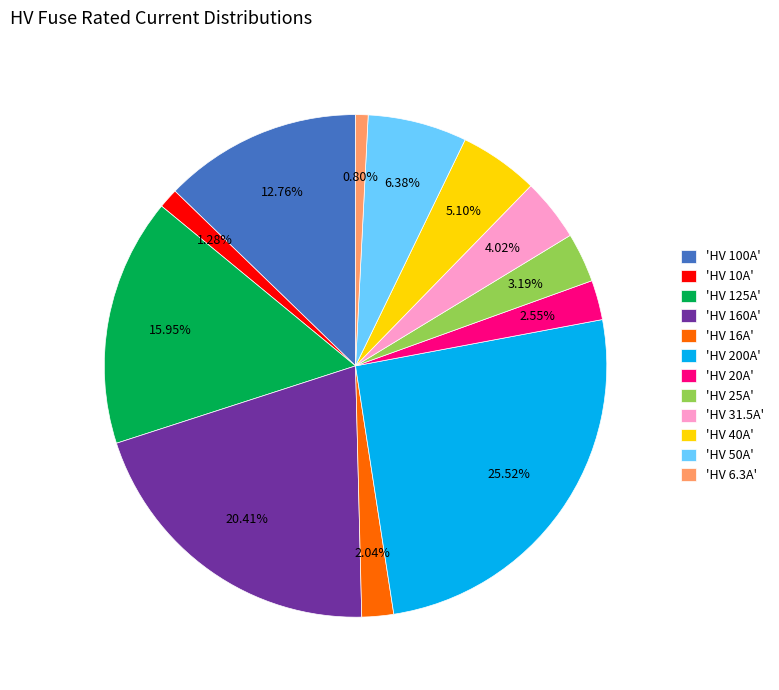

Combined, do 'HV 200A' and 'HV 20A' account for over 50%?

No